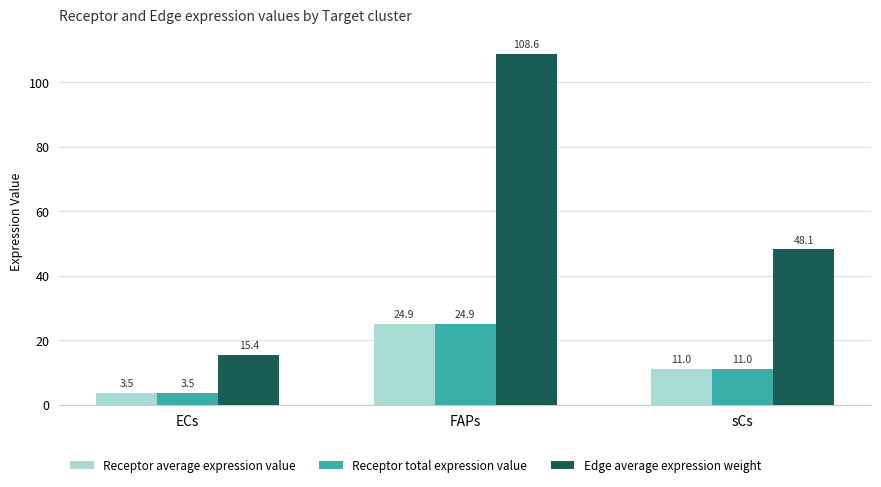

The value of Receptor total expression value at sCs is 5.4. True or false?

False